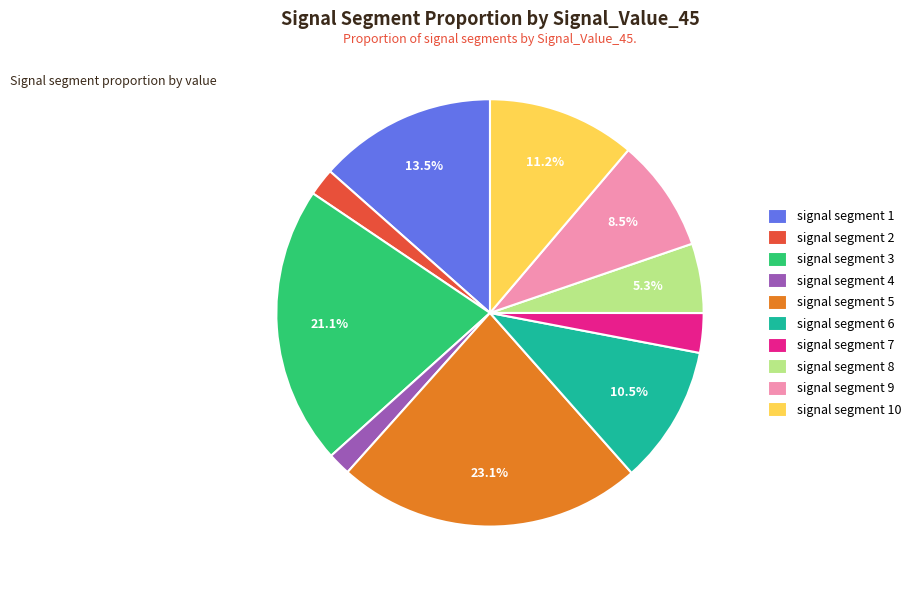

Between signal segment 10 and signal segment 6, which is larger?

signal segment 10